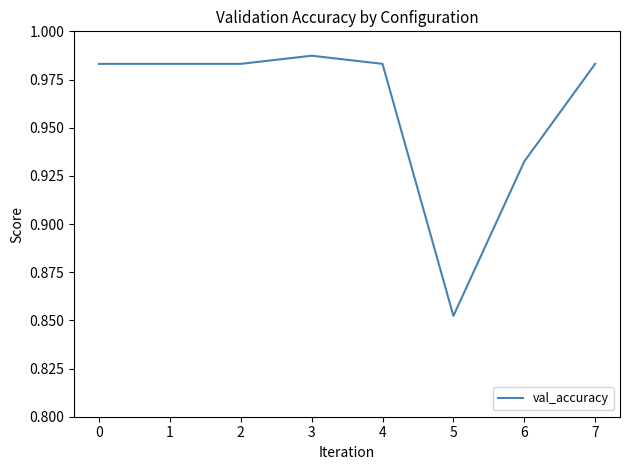

True or false: there are more than 2 points higher than both neighbors.

False